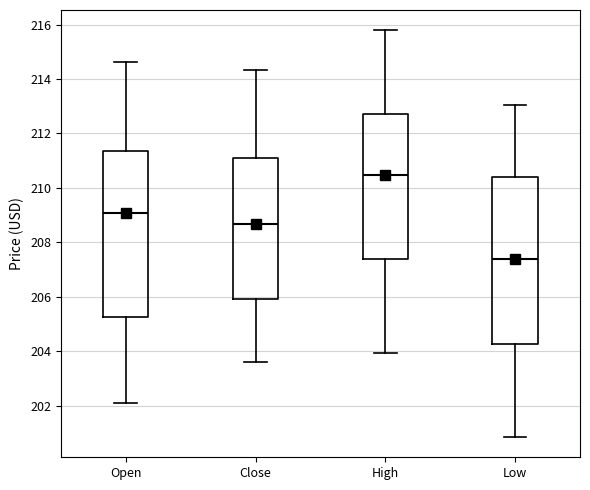

Which box's median line is the highest?

High